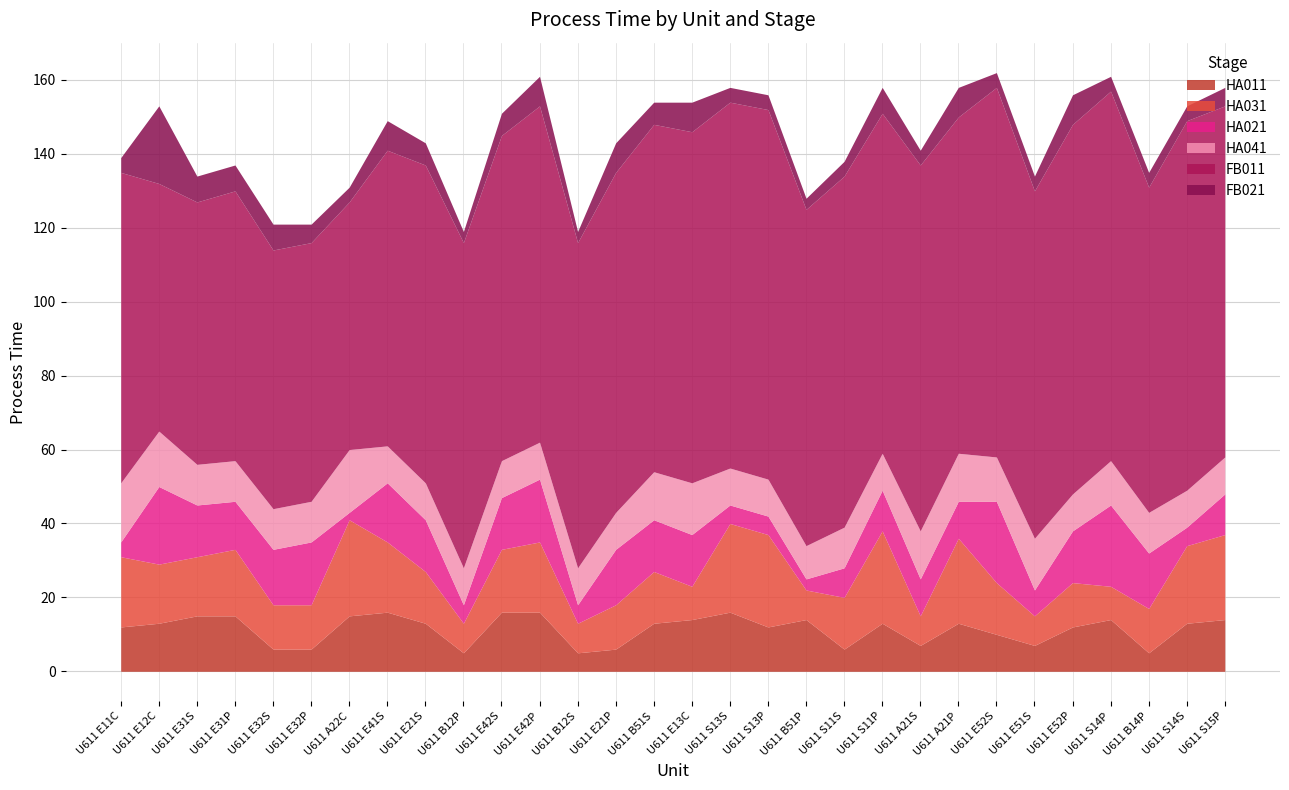

True or false: HA041 and HA031 intersect in this chart.

True